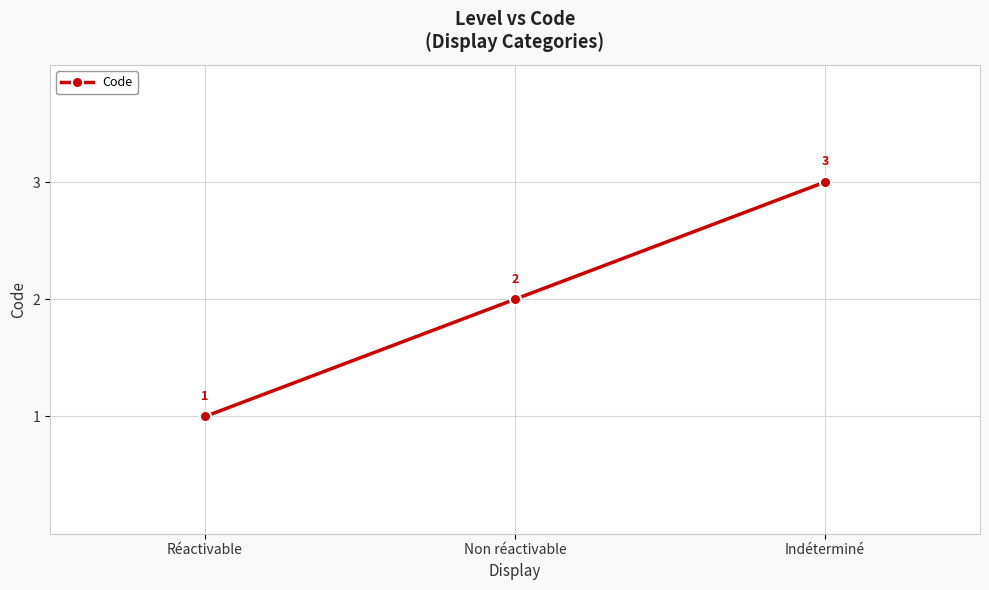

What is the sum of all values?

6